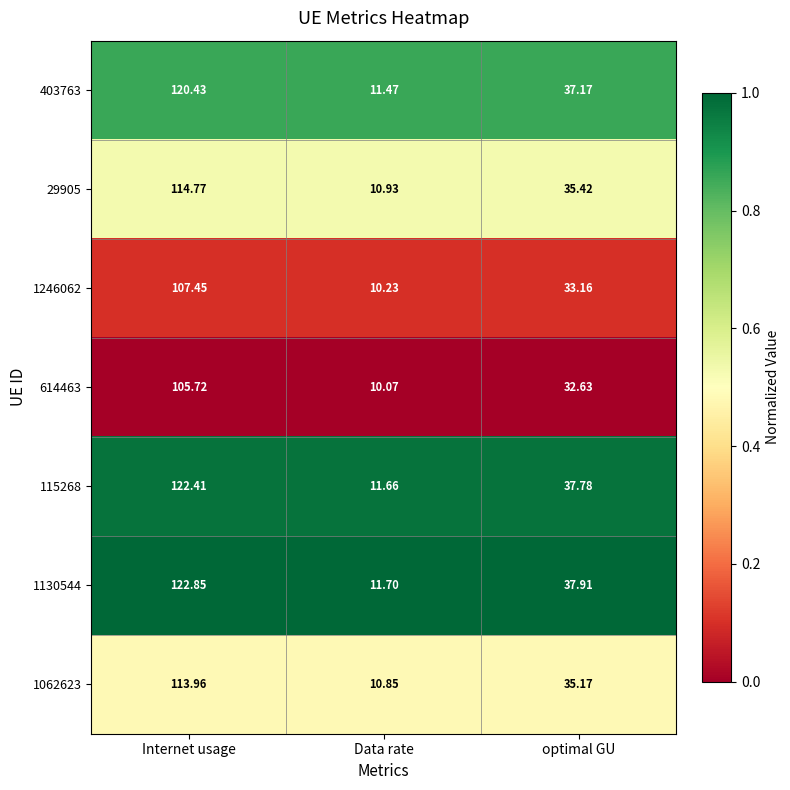

Where does the 1130544 series first go above 37?

Internet usage